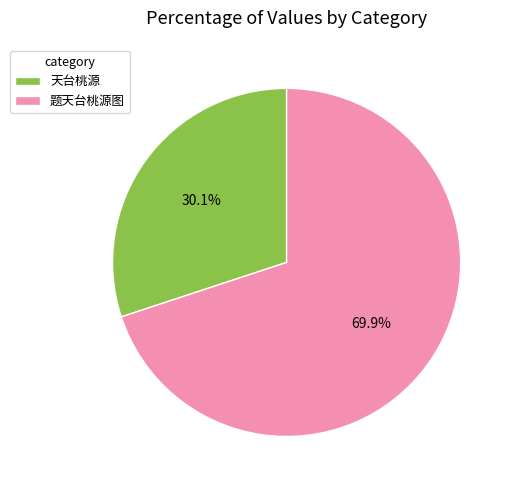

How many slices are in this pie chart?

2